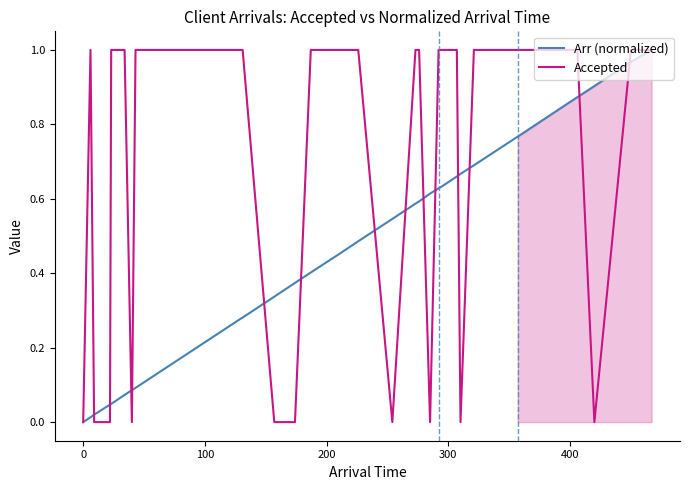

Rank the series by their average value, from lowest to highest.

Arr (normalized), Accepted